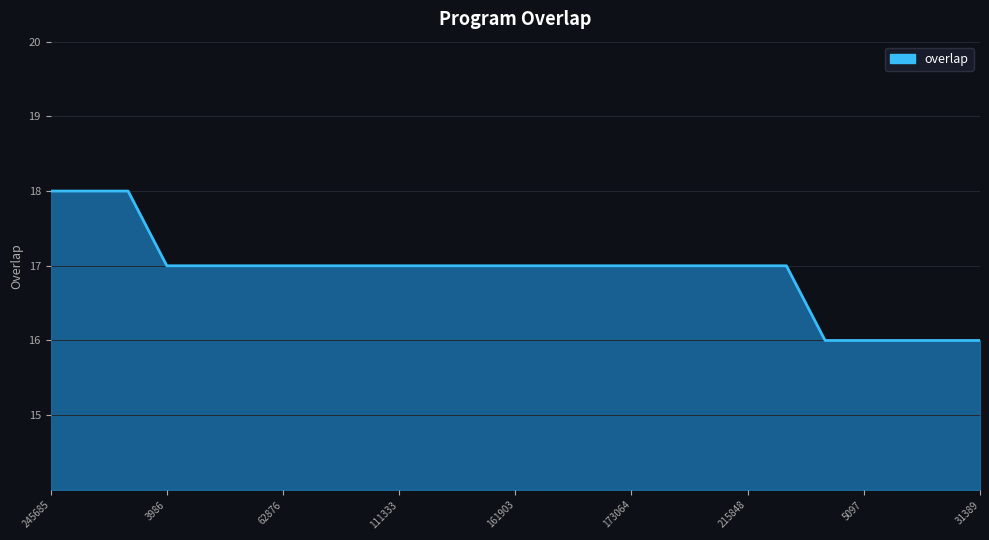

What is the greatest value displayed?

18